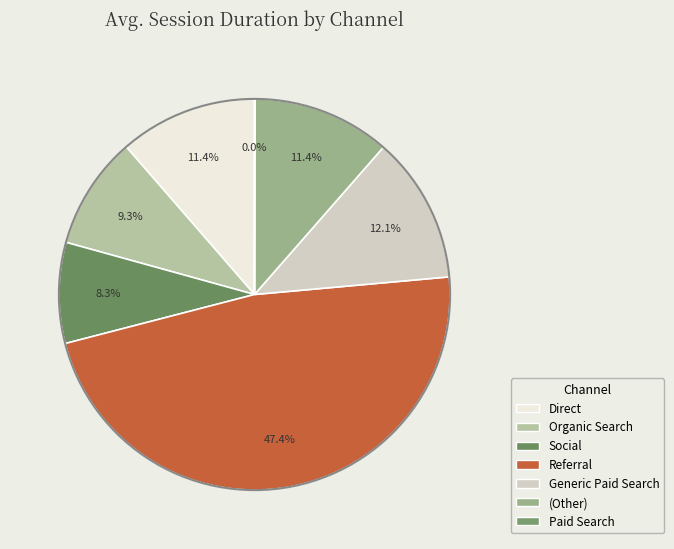

Is there any slice that represents more than half of the pie?

No